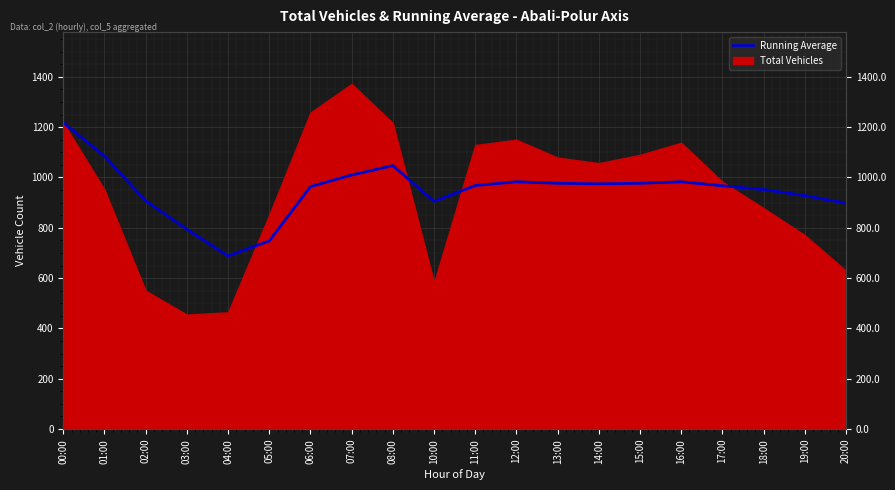

What is the label of the 1st point from the left?

00:00